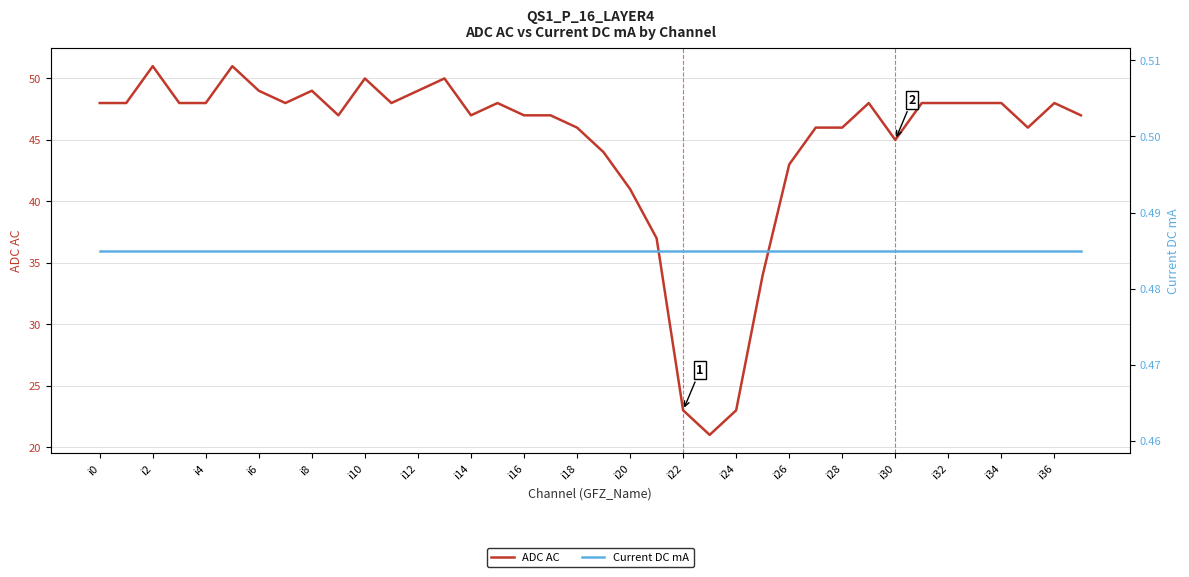

List the series in order of their peak value, lowest first.

Current DC mA, ADC AC